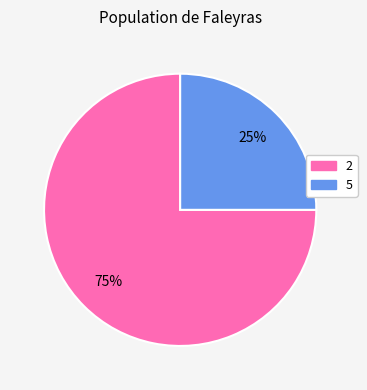

Count the number of slices in the pie.

2